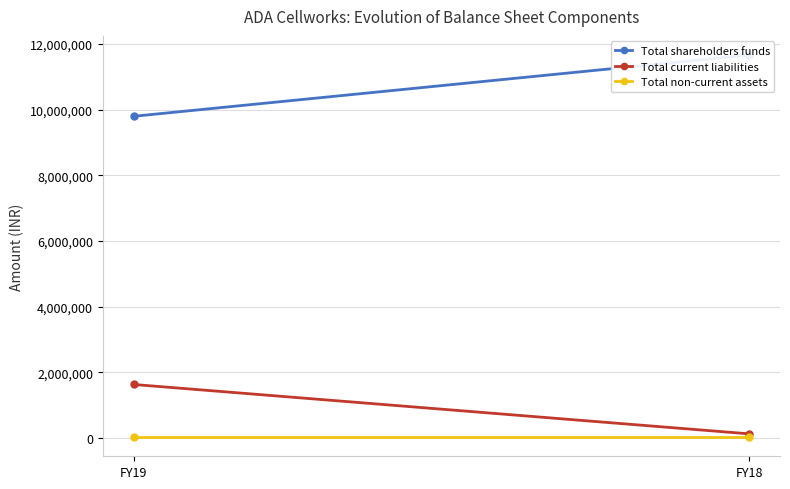

At how many categories does at least one series exceed 1330864?

2